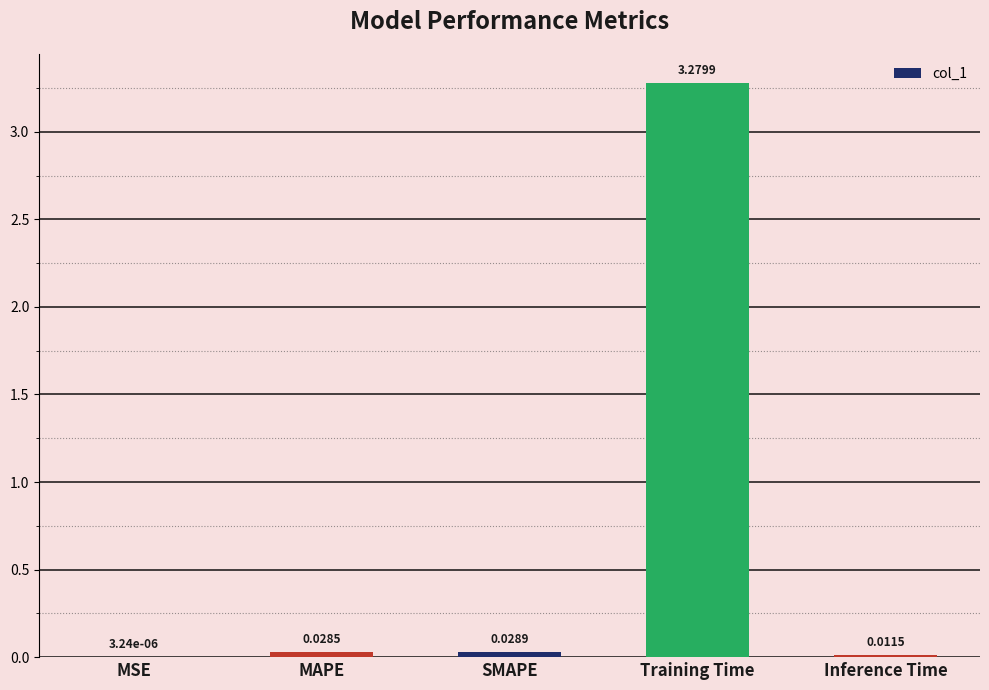

At which category does the chart reach its peak across all series?

Training Time